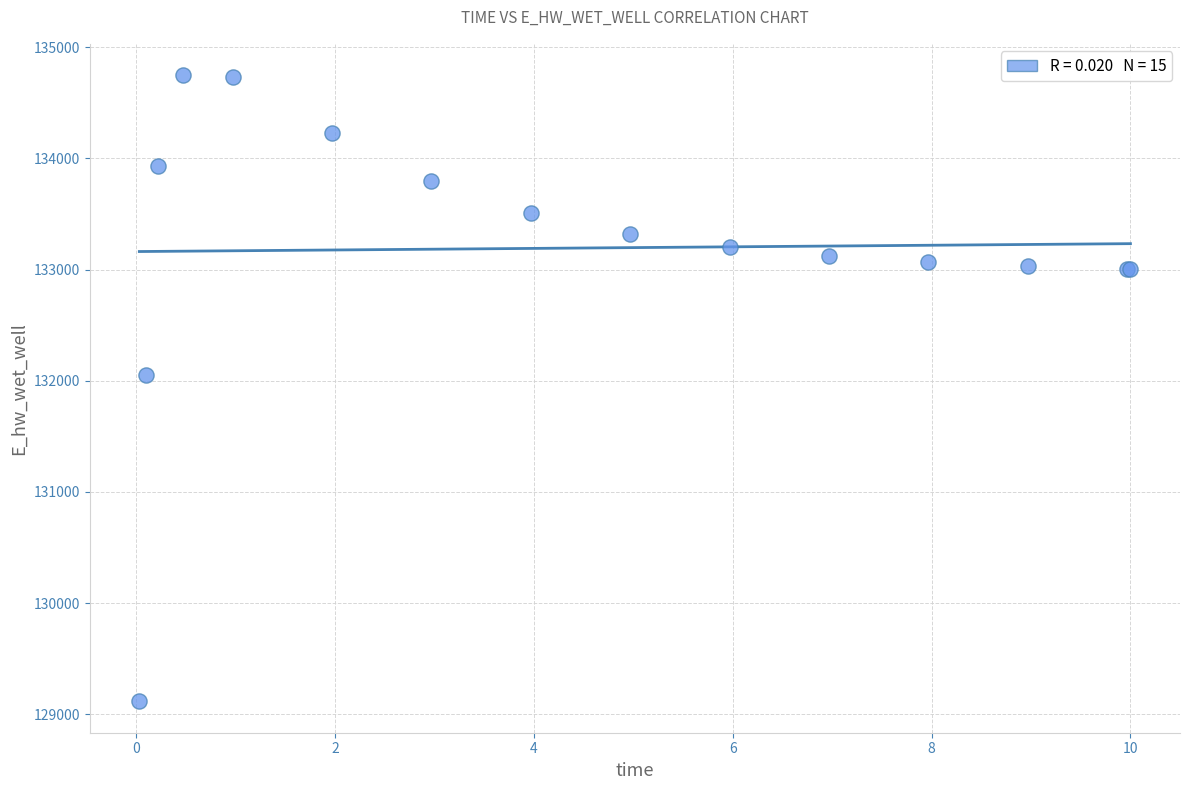

What Y value in the scatter plot is closest to 131931?

132054.7